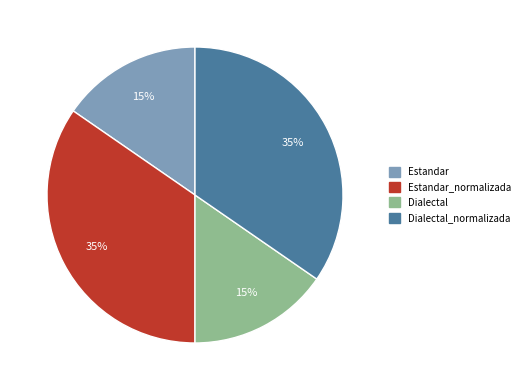

Which has a higher value, Estandar_normalizada or Estandar?

Estandar_normalizada